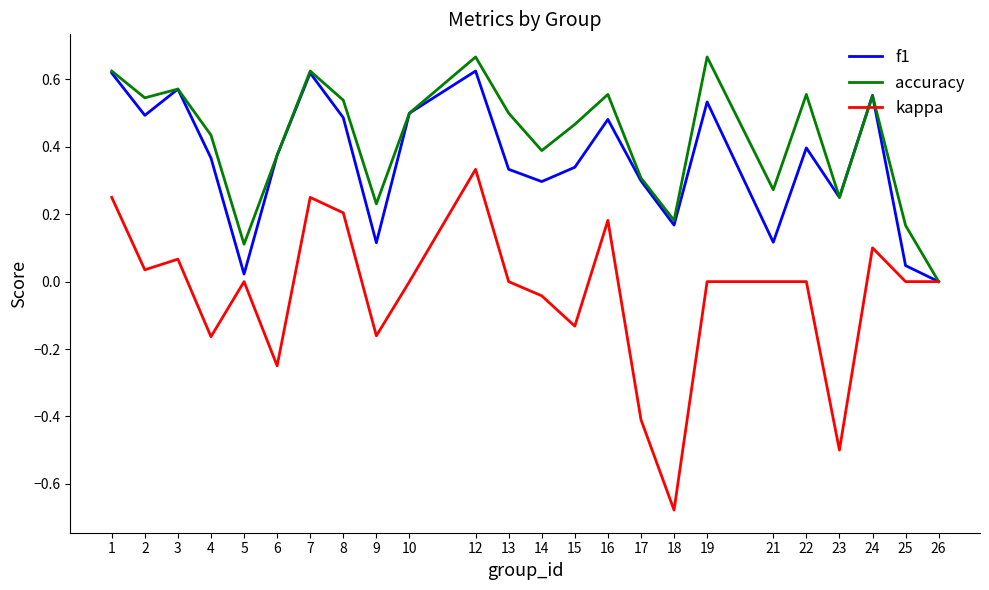

How many values in the f1 series exceed 0?

23